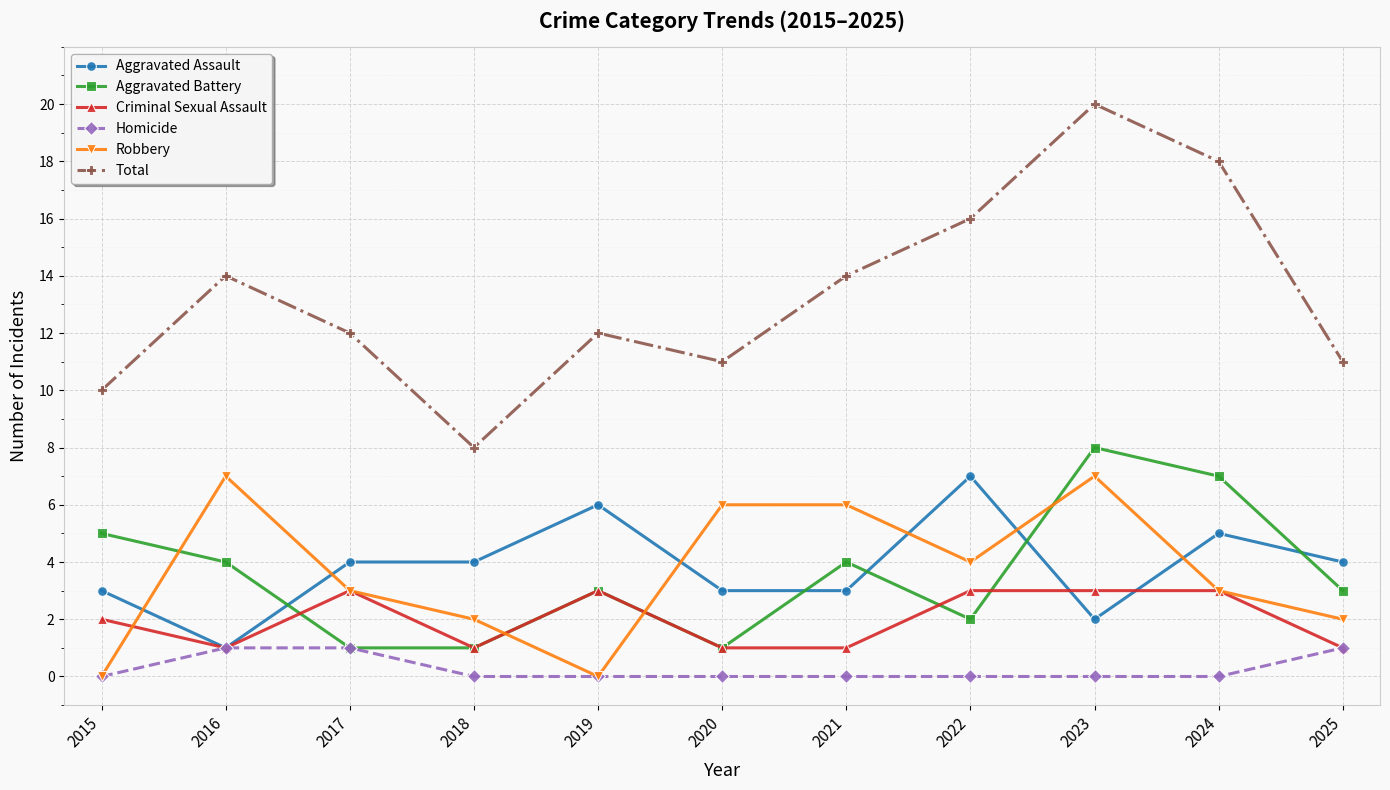

How many lines are shown in the chart?

6